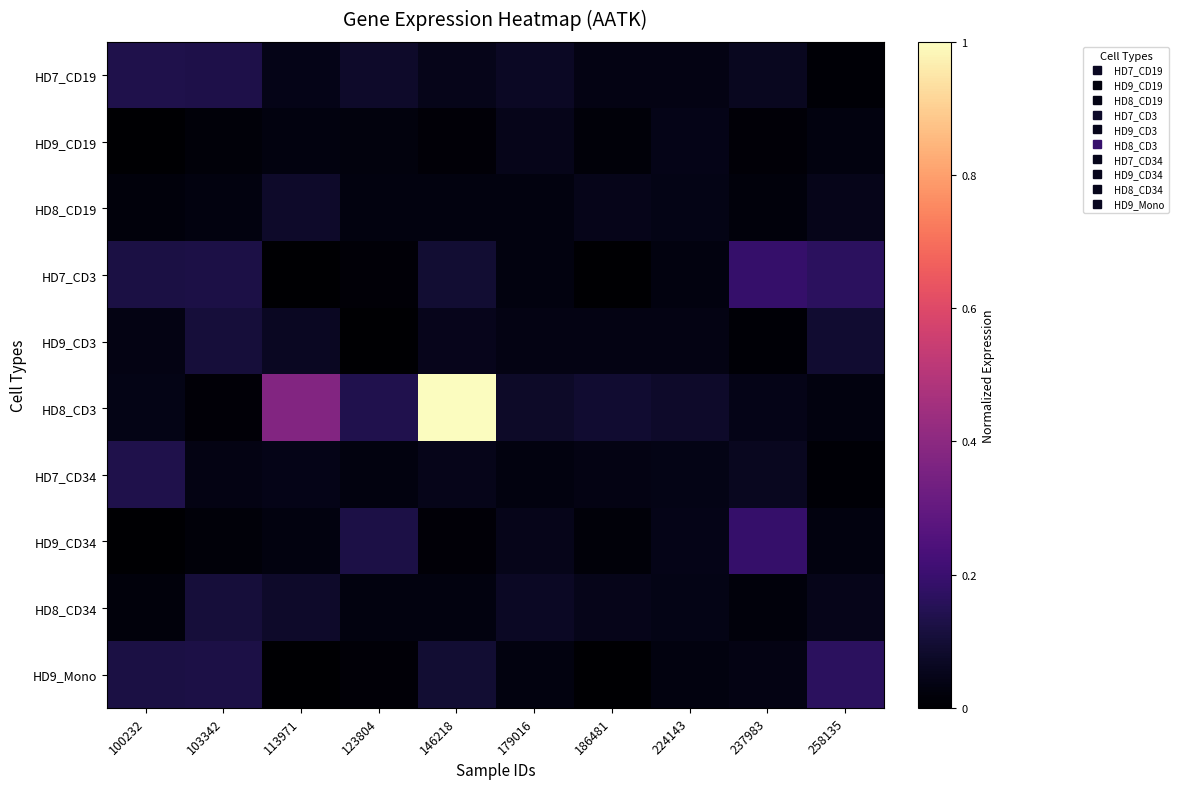

Reading left to right, what are all the values shown in this chart?

HD7_CD19: 100232=0.1	103342=0.1	113971=0.0	123804=0.1	146218=0.0	179016=0.1	186481=0.0	224143=0.0	237983=0.1	258135=0.0
HD9_CD19: 100232=0.0	103342=0.0	113971=0.0	123804=0.0	146218=0.0	179016=0.0	186481=0.0	224143=0.0	237983=0.0	258135=0.0
HD8_CD19: 100232=0.0	103342=0.0	113971=0.1	123804=0.0	146218=0.0	179016=0.0	186481=0.1	224143=0.0	237983=0.0	258135=0.1
HD7_CD3: 100232=0.1	103342=0.1	113971=0.0	123804=0.0	146218=0.1	179016=0.0	186481=0.0	224143=0.0	237983=0.2	258135=0.2
HD9_CD3: 100232=0.0	103342=0.1	113971=0.1	123804=0.0	146218=0.1	179016=0.0	186481=0.0	224143=0.0	237983=0.0	258135=0.1
HD8_CD3: 100232=0.0	103342=0.0	113971=0.4	123804=0.1	146218=1.0	179016=0.1	186481=0.1	224143=0.1	237983=0.0	258135=0.0
HD7_CD34: 100232=0.1	103342=0.0	113971=0.0	123804=0.0	146218=0.0	179016=0.0	186481=0.0	224143=0.0	237983=0.1	258135=0.0
HD9_CD34: 100232=0.0	103342=0.0	113971=0.0	123804=0.1	146218=0.0	179016=0.0	186481=0.0	224143=0.0	237983=0.2	258135=0.0
HD8_CD34: 100232=0.0	103342=0.1	113971=0.1	123804=0.0	146218=0.0	179016=0.1	186481=0.1	224143=0.0	237983=0.0	258135=0.1
HD9_Mono: 100232=0.1	103342=0.1	113971=0.0	123804=0.0	146218=0.1	179016=0.0	186481=0.0	224143=0.0	237983=0.0	258135=0.2